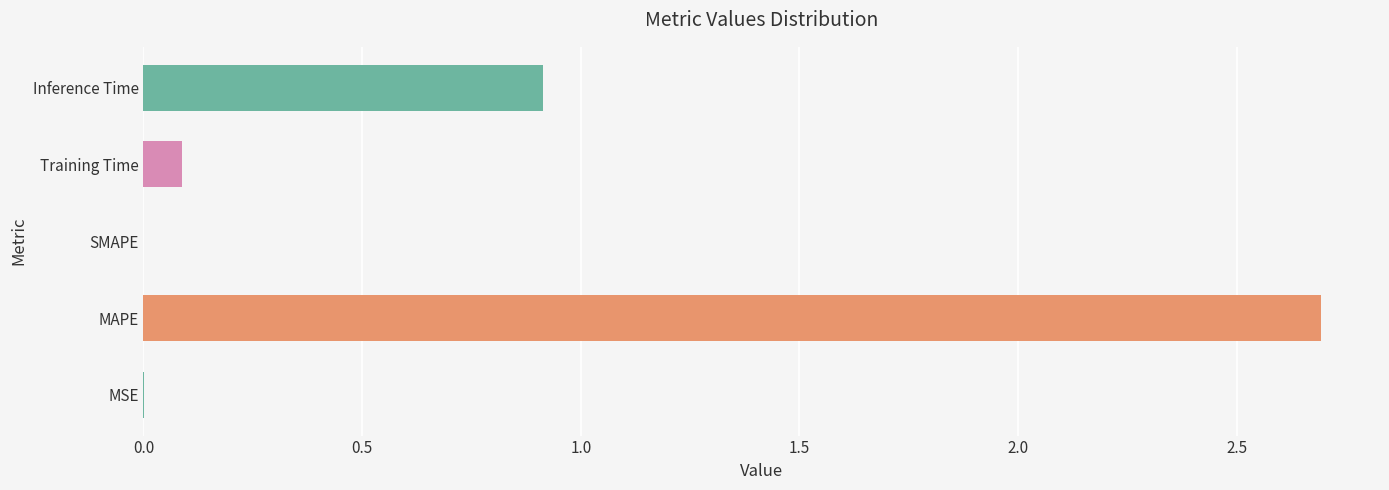

Count the number of data series in this chart.

1